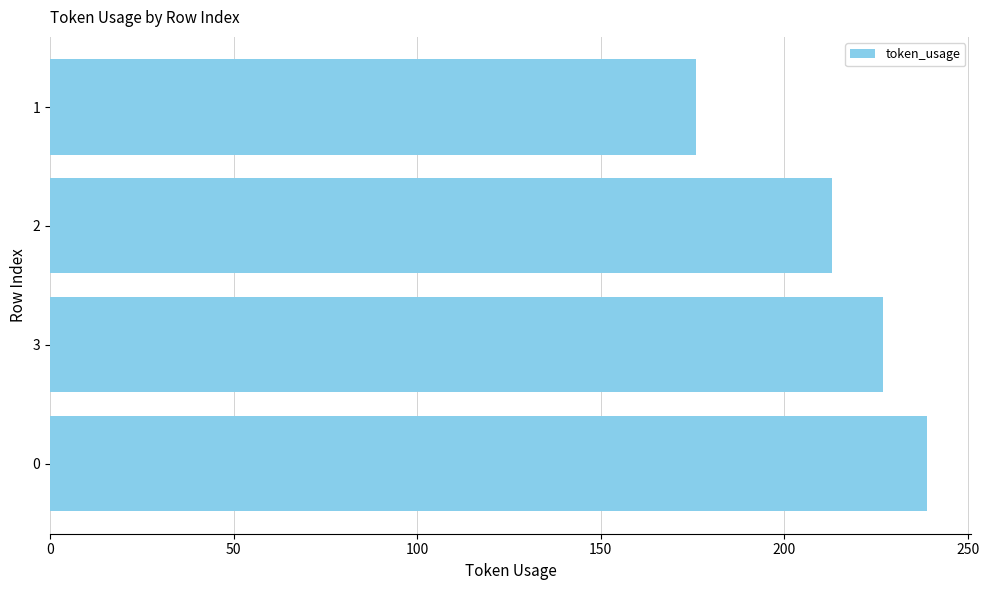

Is it true that the value at 1 is 291?

False